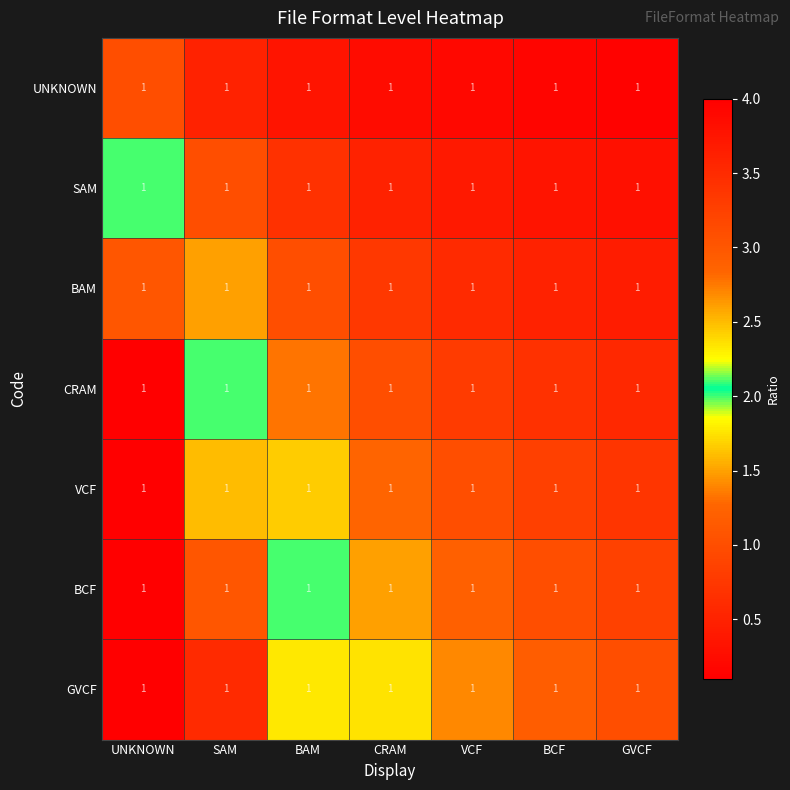

The value of UNKNOWN at BAM is 0.3. True or false?

True